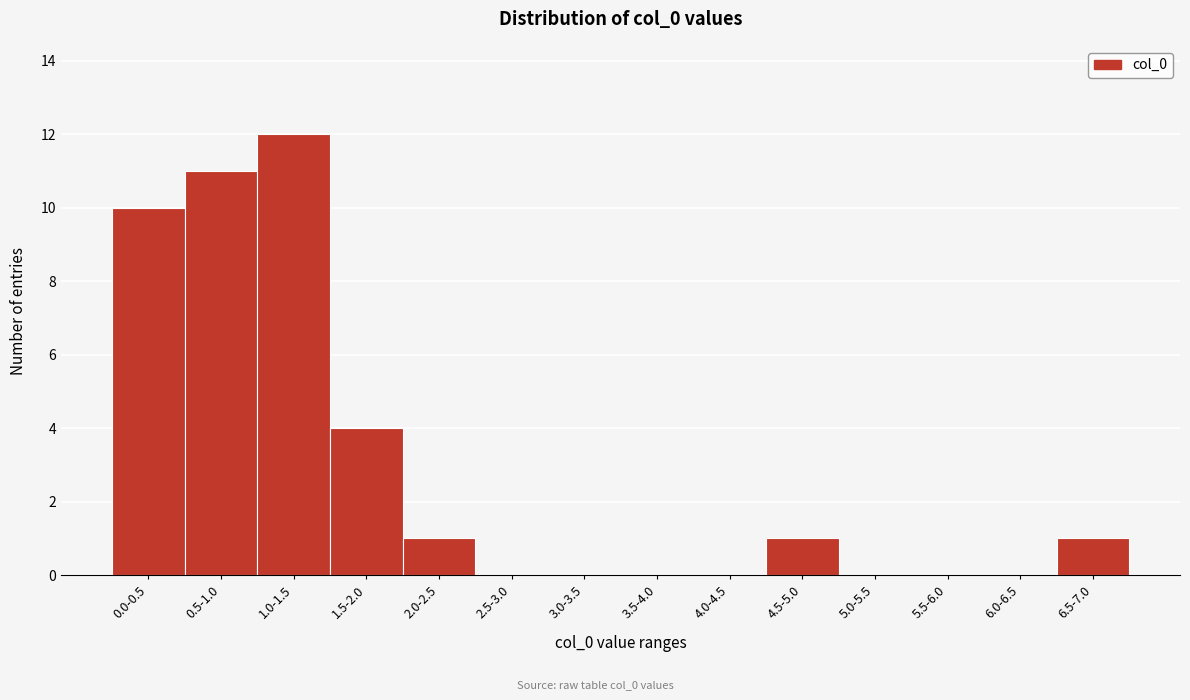

Reading left to right, list all the values displayed in this chart.

0.0-0.5=10	0.5-1.0=11	1.0-1.5=12	1.5-2.0=4	2.0-2.5=1	2.5-3.0=0	3.0-3.5=0	3.5-4.0=0	4.0-4.5=0	4.5-5.0=1	5.0-5.5=0	5.5-6.0=0	6.0-6.5=0	6.5-7.0=1